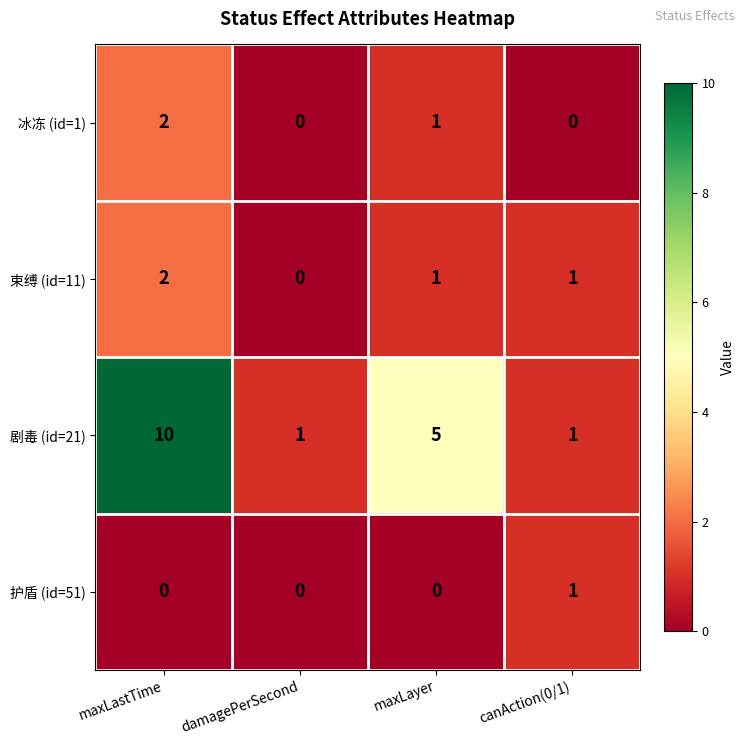

True or false: 剧毒 (id=21) has a value of 2 at damagePerSecond.

False